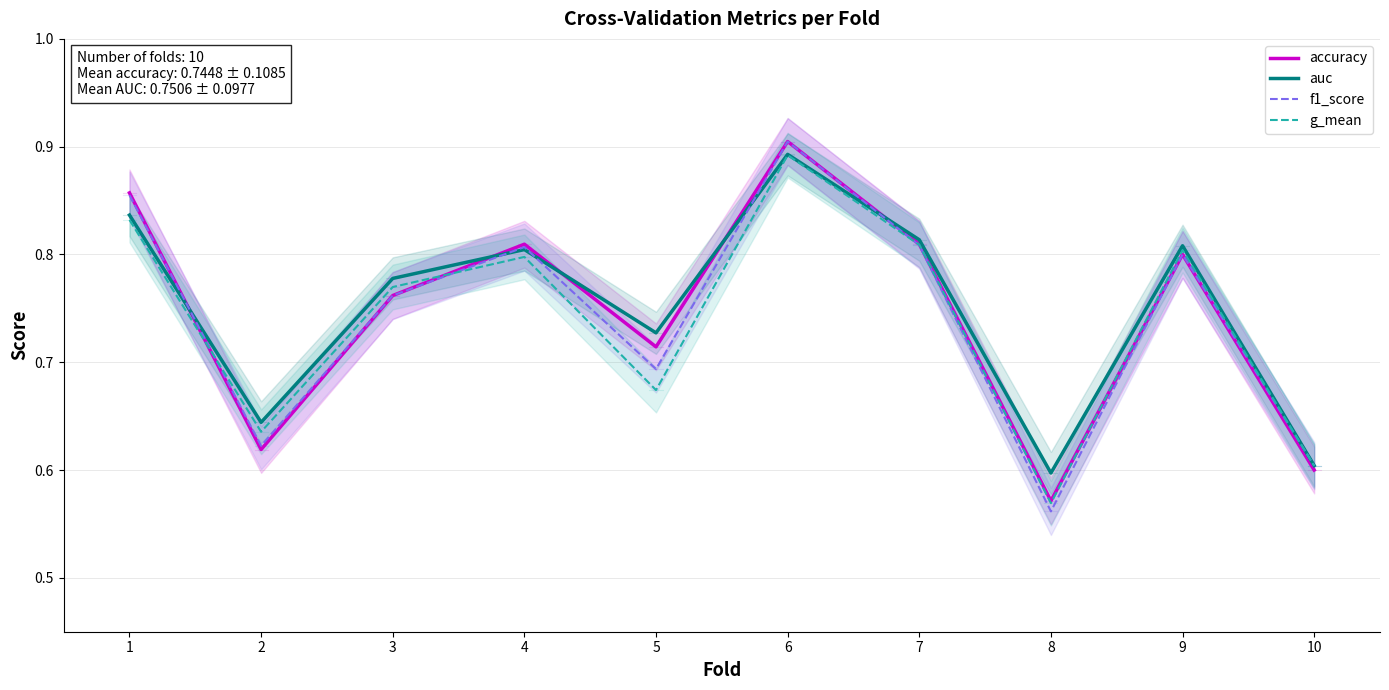

Count the number of categories in the chart.

10